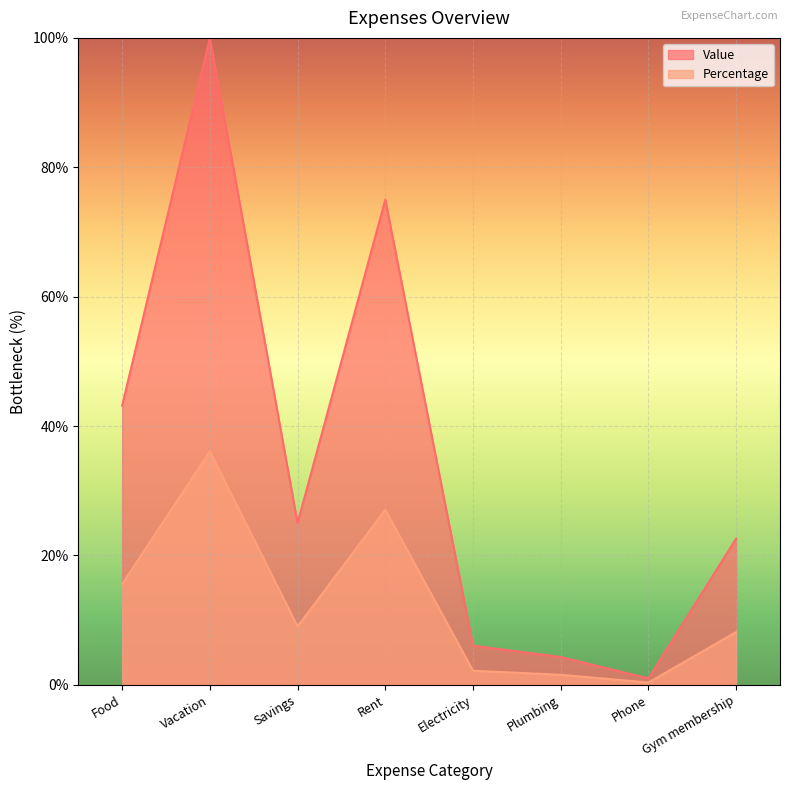

At which category is the sum across all series the highest?

Vacation